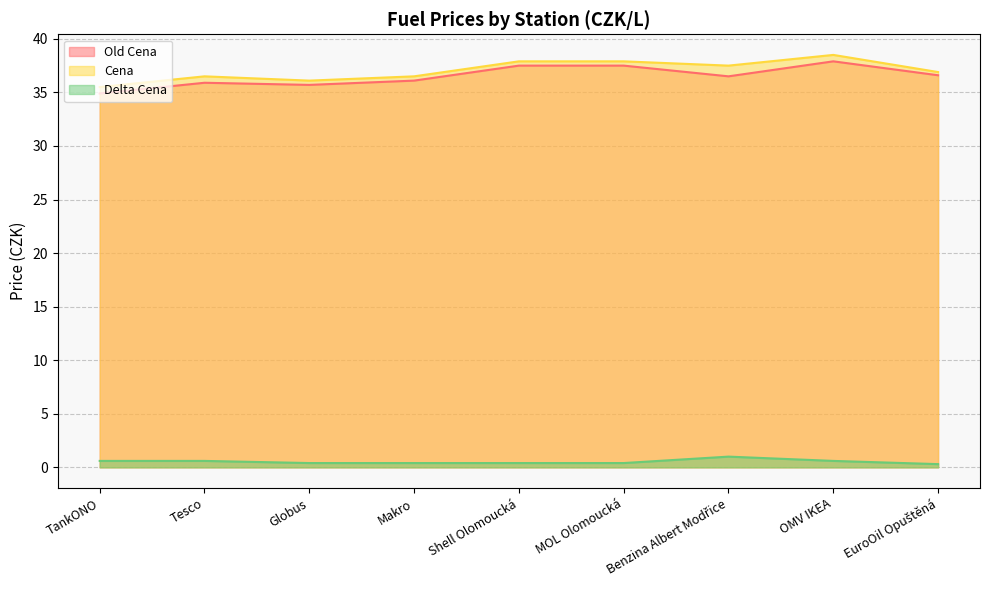

How many lines are shown in the chart?

3